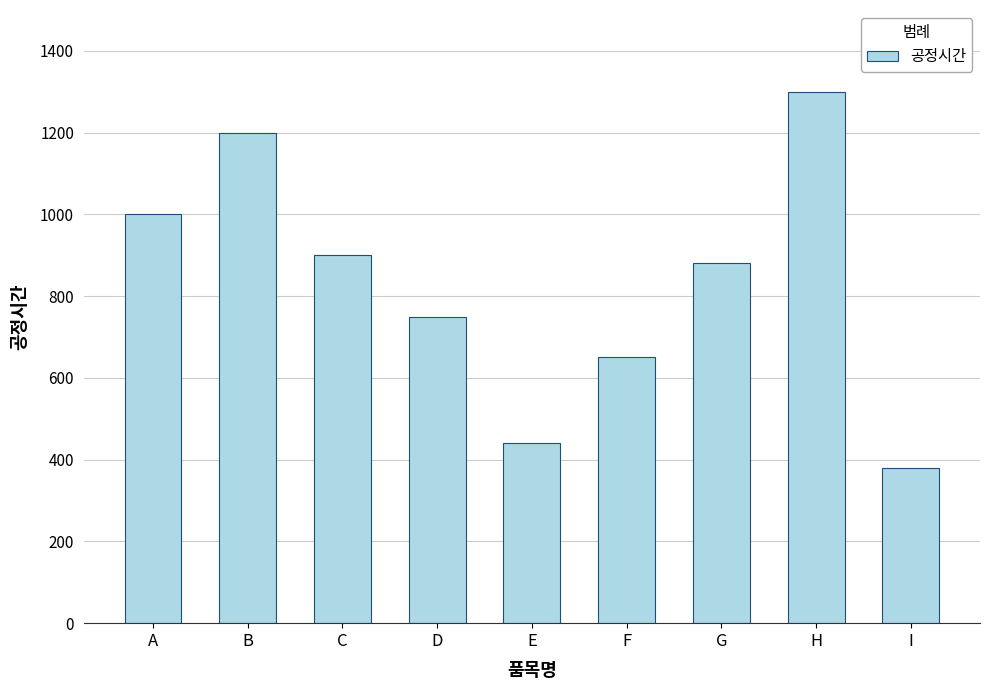

Reading left to right, extract all data points from this chart.

1000	1200	900	750	440	650	880	1300	380